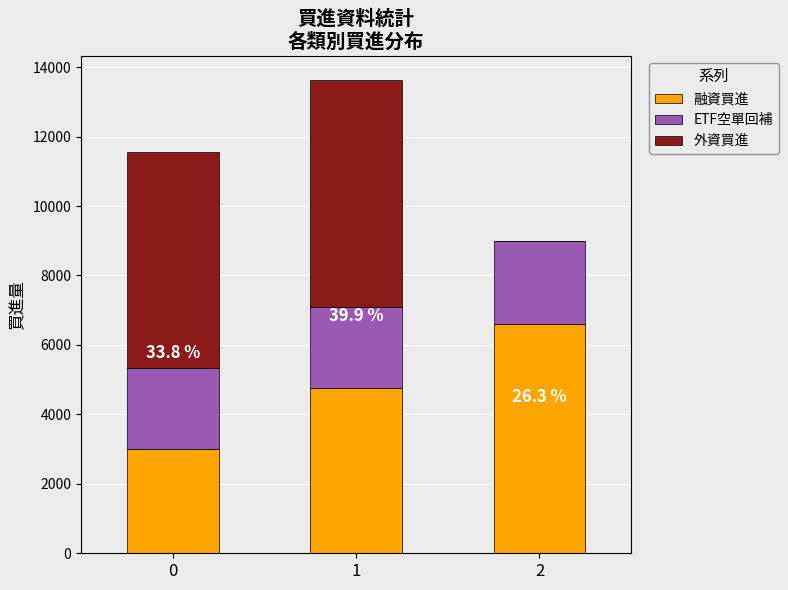

The value of 融資買進 at 0 is 3010. True or false?

True